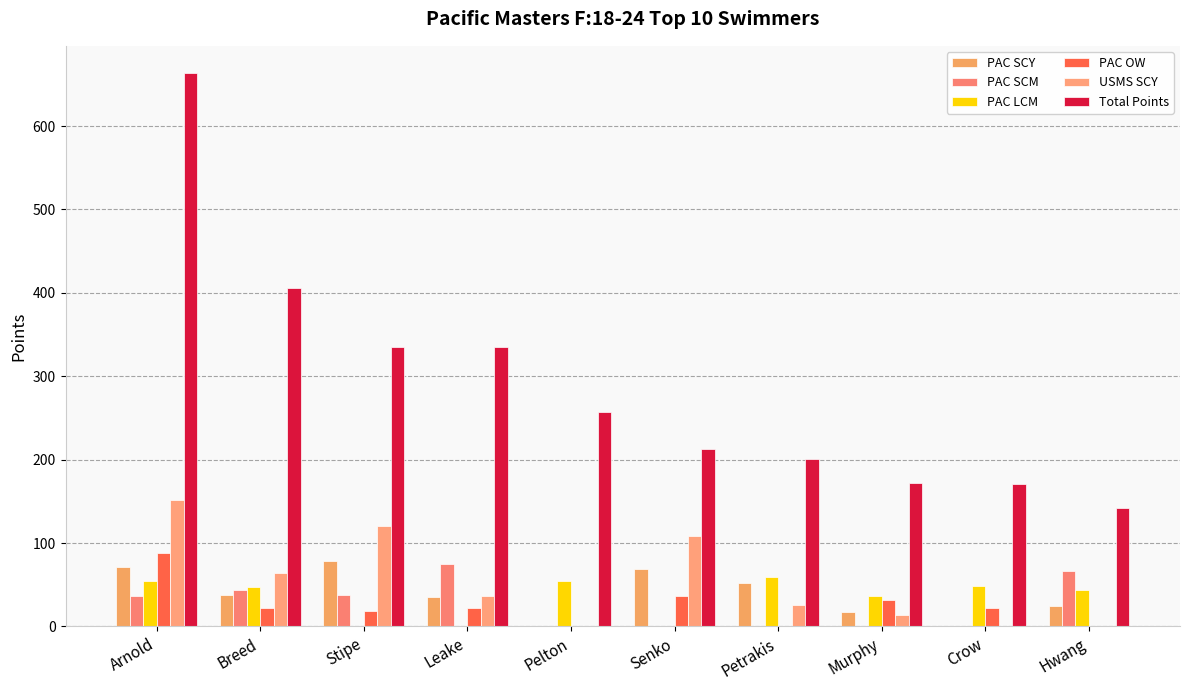

Reading right to left, extract all data points from this chart.

PAC SCY: Hwang=24	Crow=0	Murphy=17	Petrakis=52	Senko=69	Pelton=0	Leake=35	Stipe=78	Breed=38	Arnold=71
PAC SCM: Hwang=66	Crow=0	Murphy=0	Petrakis=0	Senko=0	Pelton=0	Leake=75	Stipe=38	Breed=44	Arnold=36
PAC LCM: Hwang=44	Crow=49	Murphy=37	Petrakis=59	Senko=0	Pelton=55	Leake=0	Stipe=0	Breed=47	Arnold=55
PAC OW: Hwang=0	Crow=22	Murphy=32	Petrakis=0	Senko=36	Pelton=0	Leake=22	Stipe=18	Breed=22	Arnold=88
USMS SCY: Hwang=0	Crow=0	Murphy=14	Petrakis=26	Senko=108	Pelton=0	Leake=36	Stipe=120	Breed=64	Arnold=152
Total Points: Hwang=142	Crow=171	Murphy=172	Petrakis=201	Senko=213	Pelton=257	Leake=335	Stipe=335	Breed=406	Arnold=663